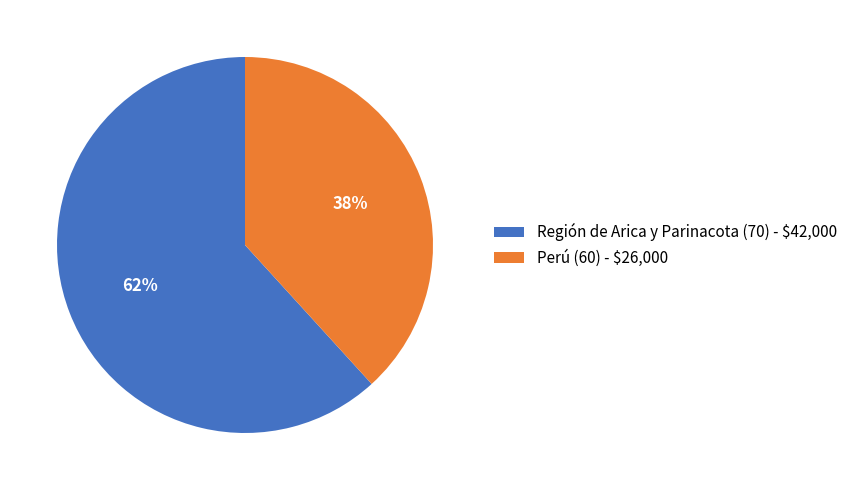

Which category has the smallest portion of the pie?

Perú (60)